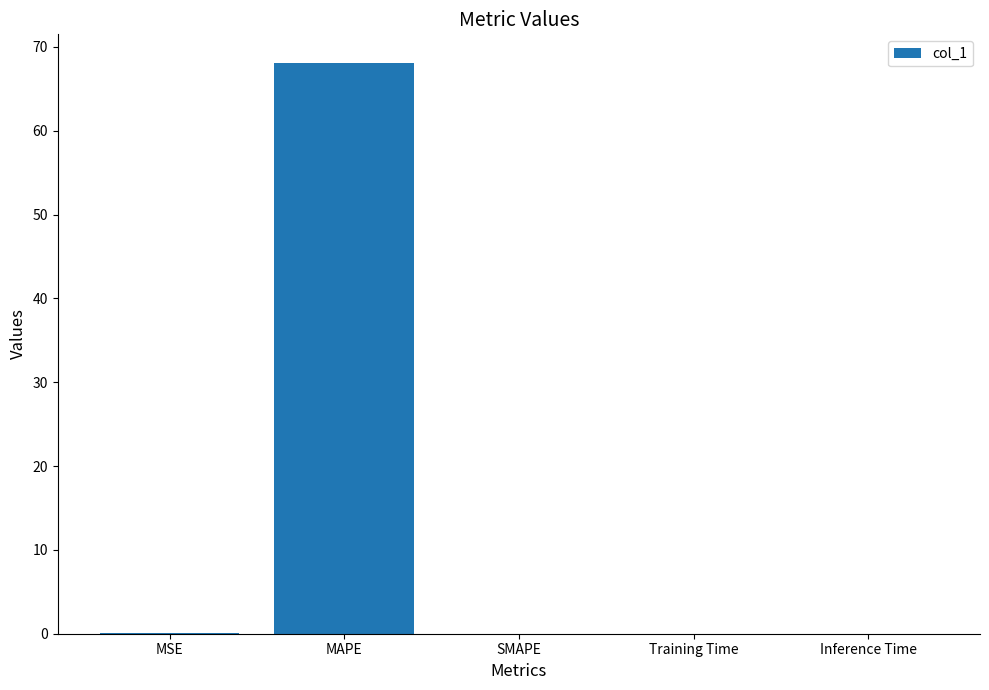

The value at SMAPE is -37.3. True or false?

False